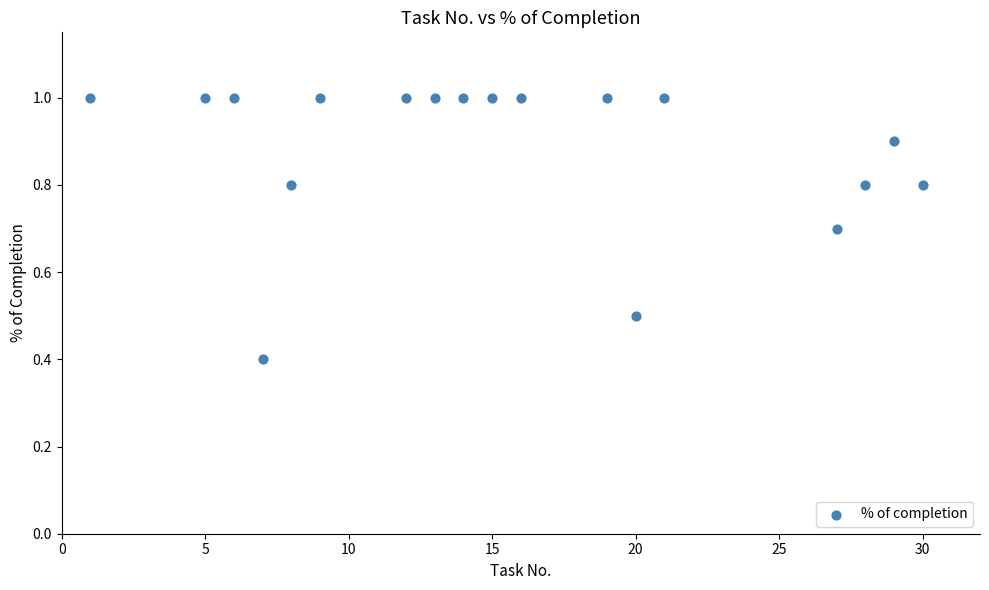

What Y value in the scatter plot is closest to 0?

0.4